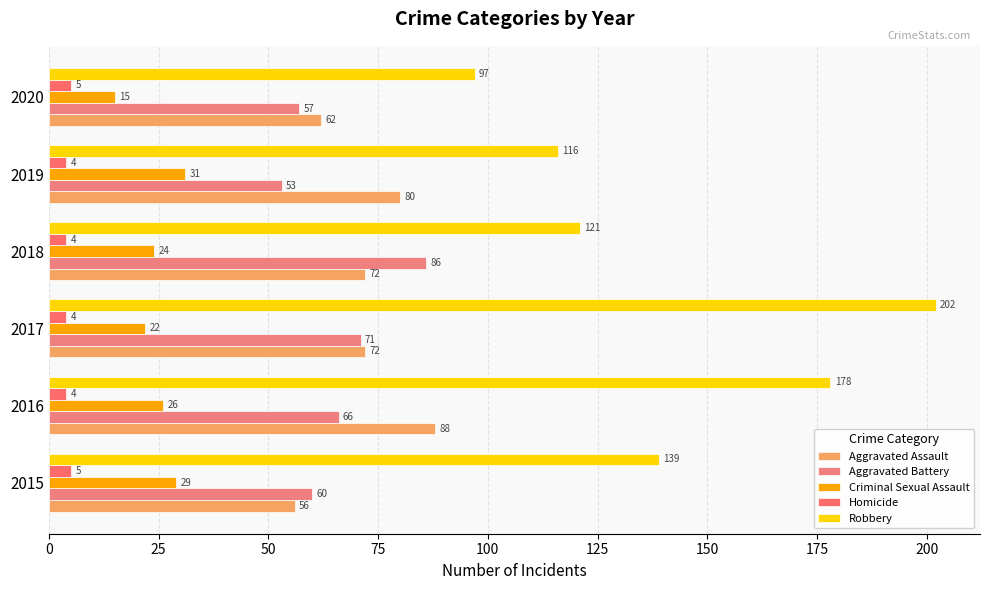

What is the greatest value displayed?

202